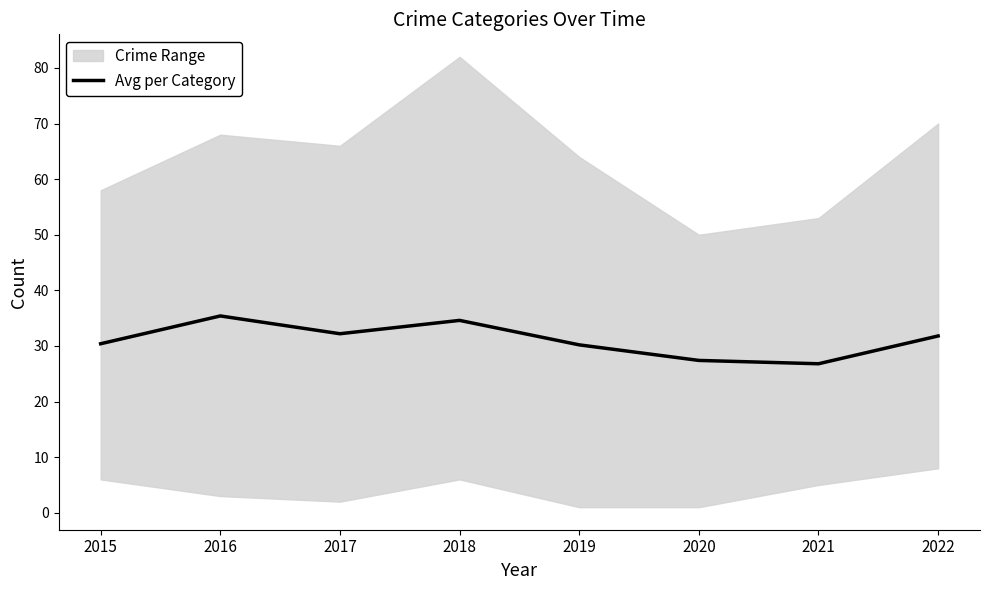

Approximately how many times larger is the value at 2016 compared to 2020?

1.3